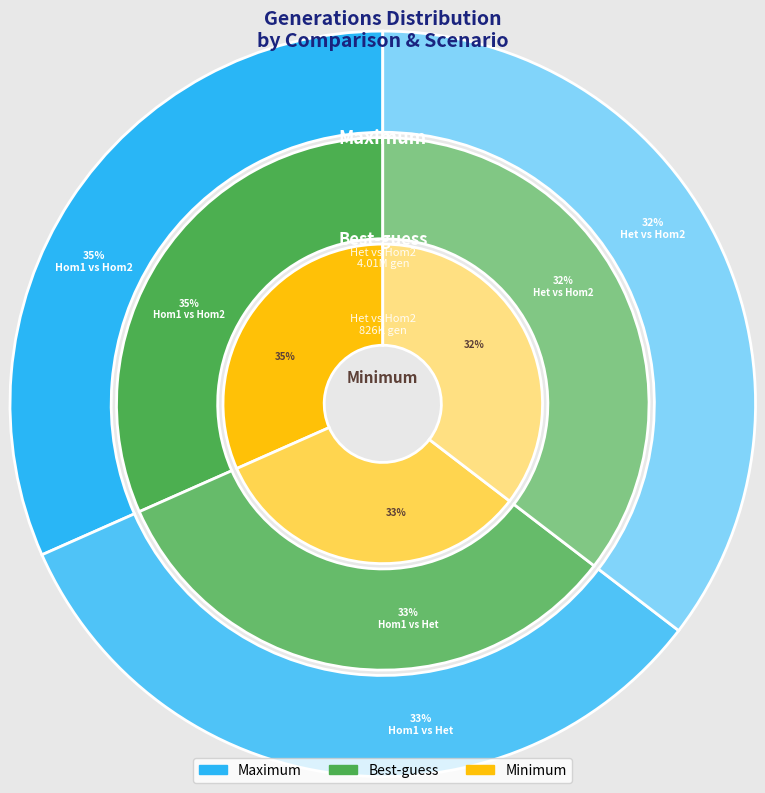

How many segments does this pie chart have?

3